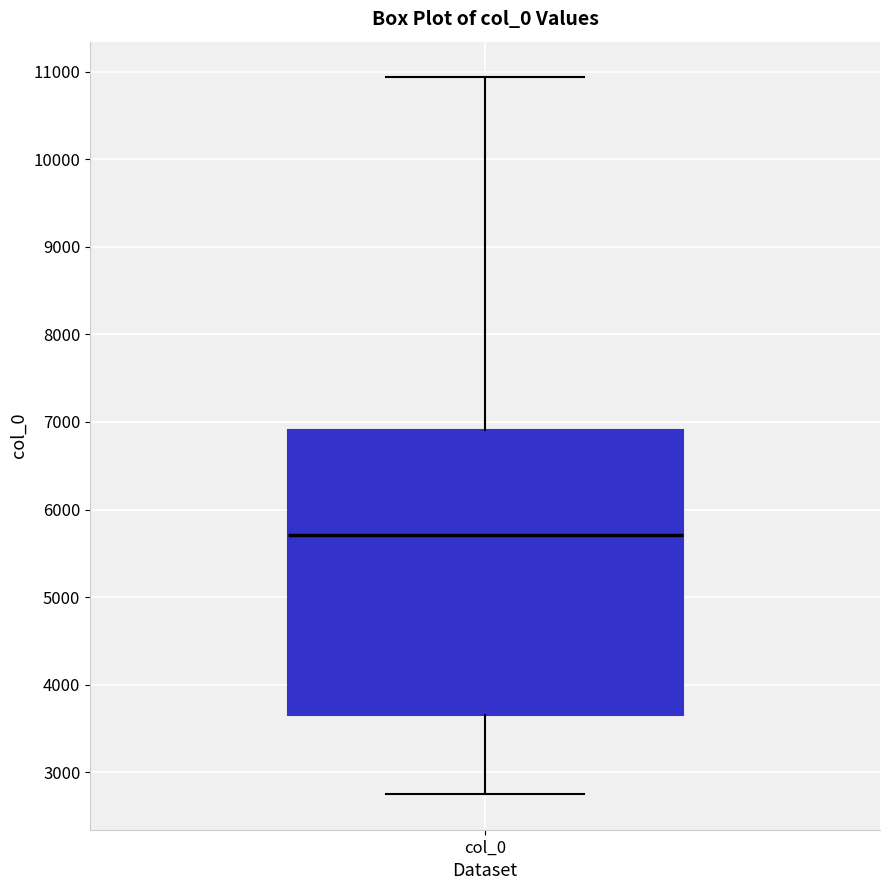

Read this box plot against the y-axis: the position of the median line, the range covered by the box, and the ends of both whiskers. The values are not printed on the chart, so give them approximately, as read against the axis.

median 5700, box 3700 to 6900, whiskers 2800 to 10900